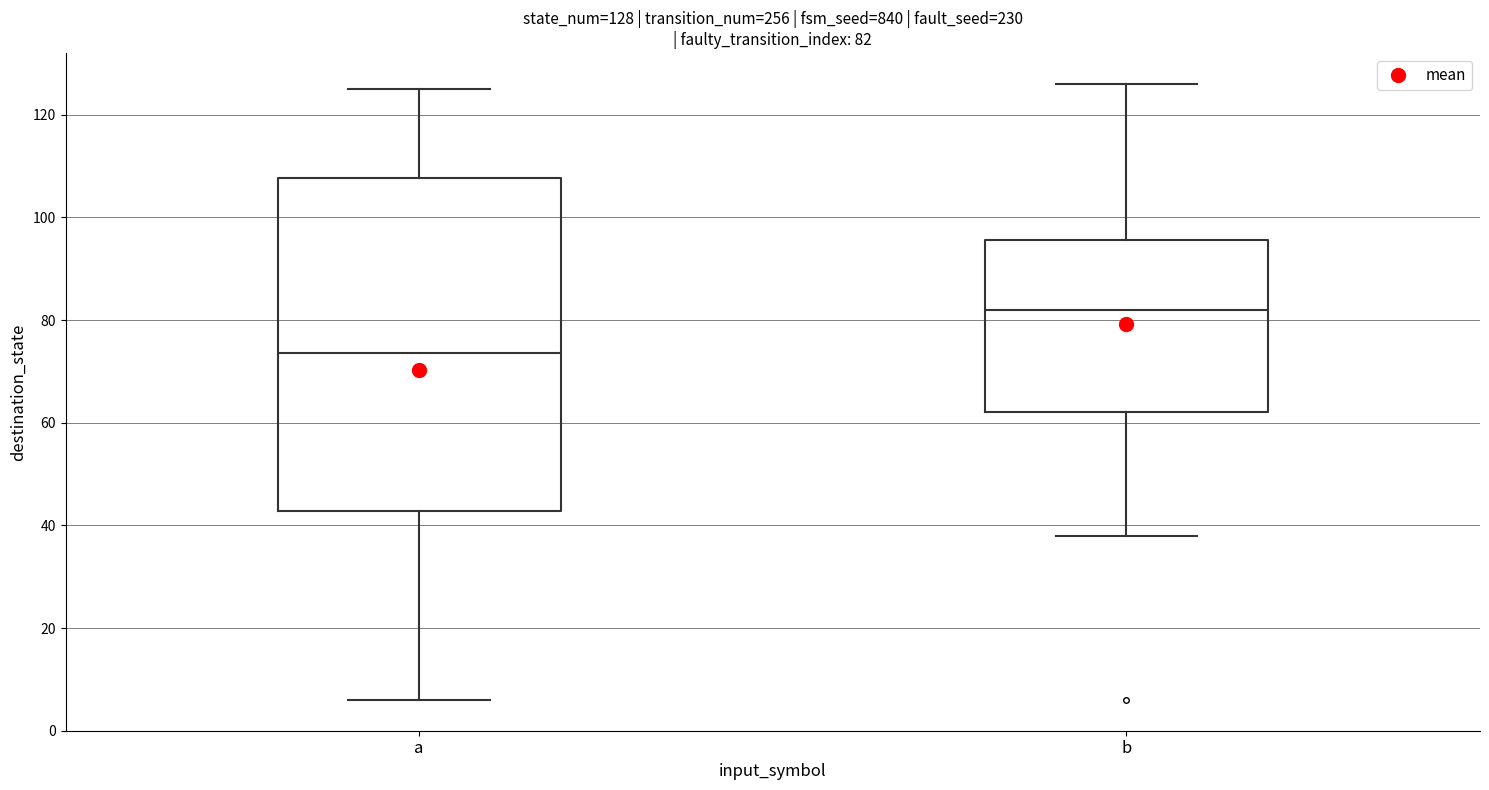

Comparing the boxes themselves (not the whiskers), which one is the tallest?

a